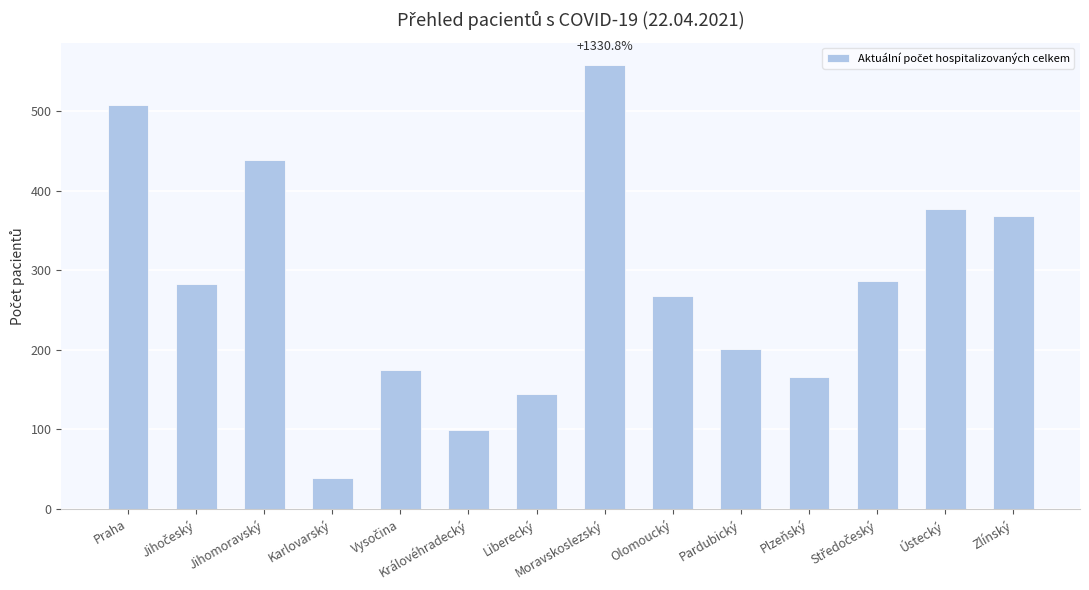

What value does the data have at Ústecký?

377